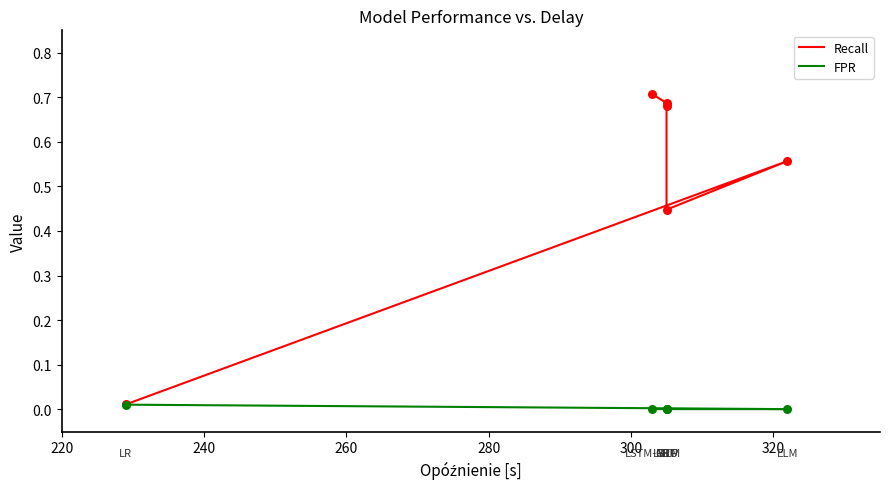

At how many categories does at least one series exceed 0?

6